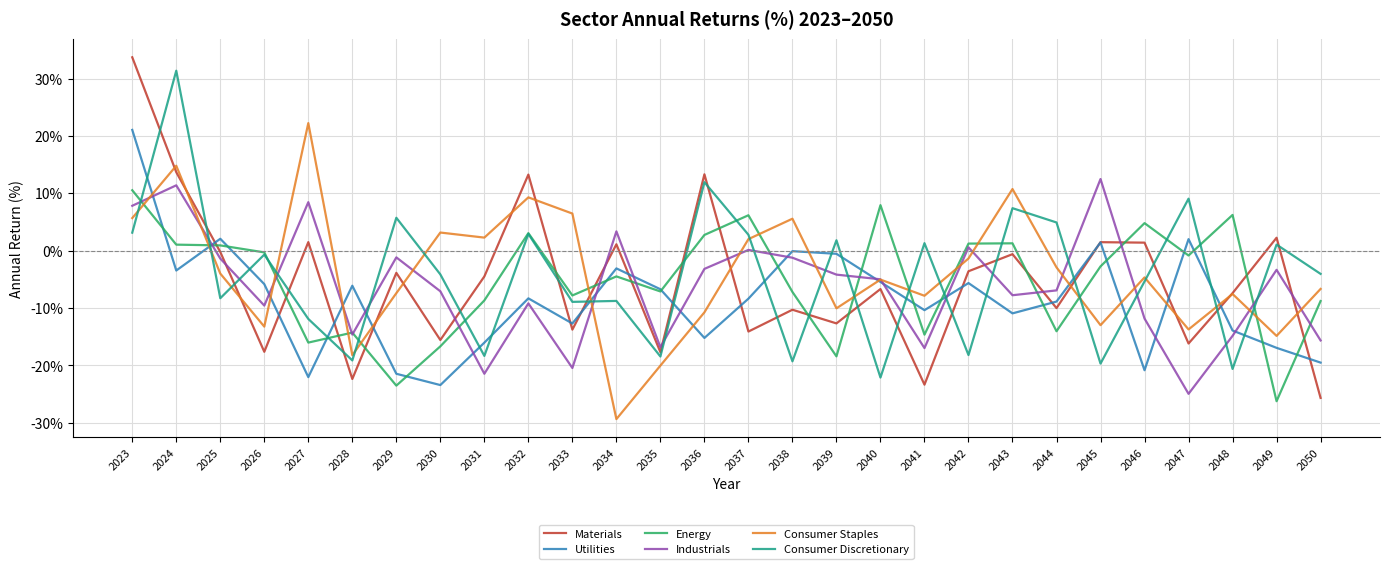

Which label corresponds to the smallest value in the chart?

2034